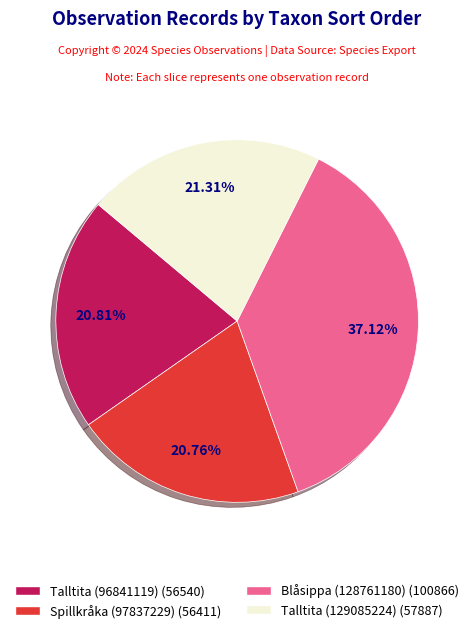

Count the number of slices in the pie.

4